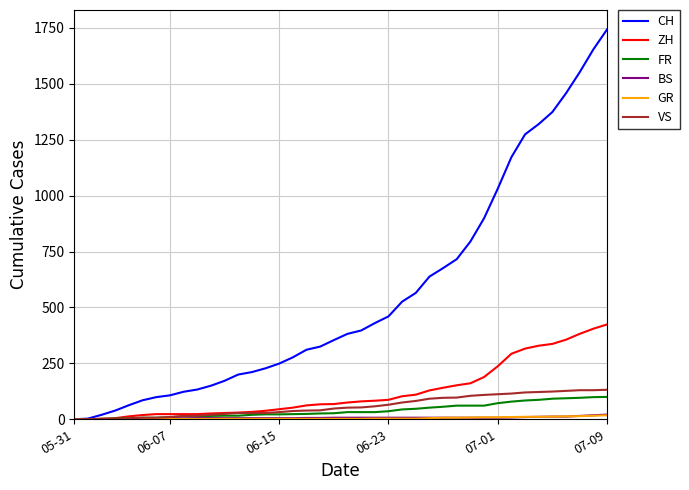

What is the maximum value shown in the chart?

1743